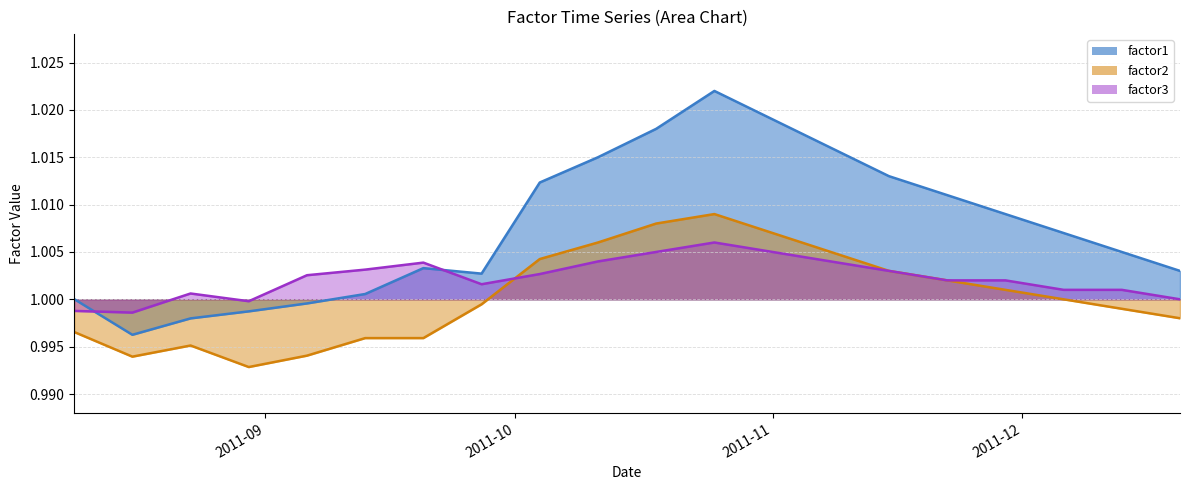

Does the chart have visible grid lines?

Yes